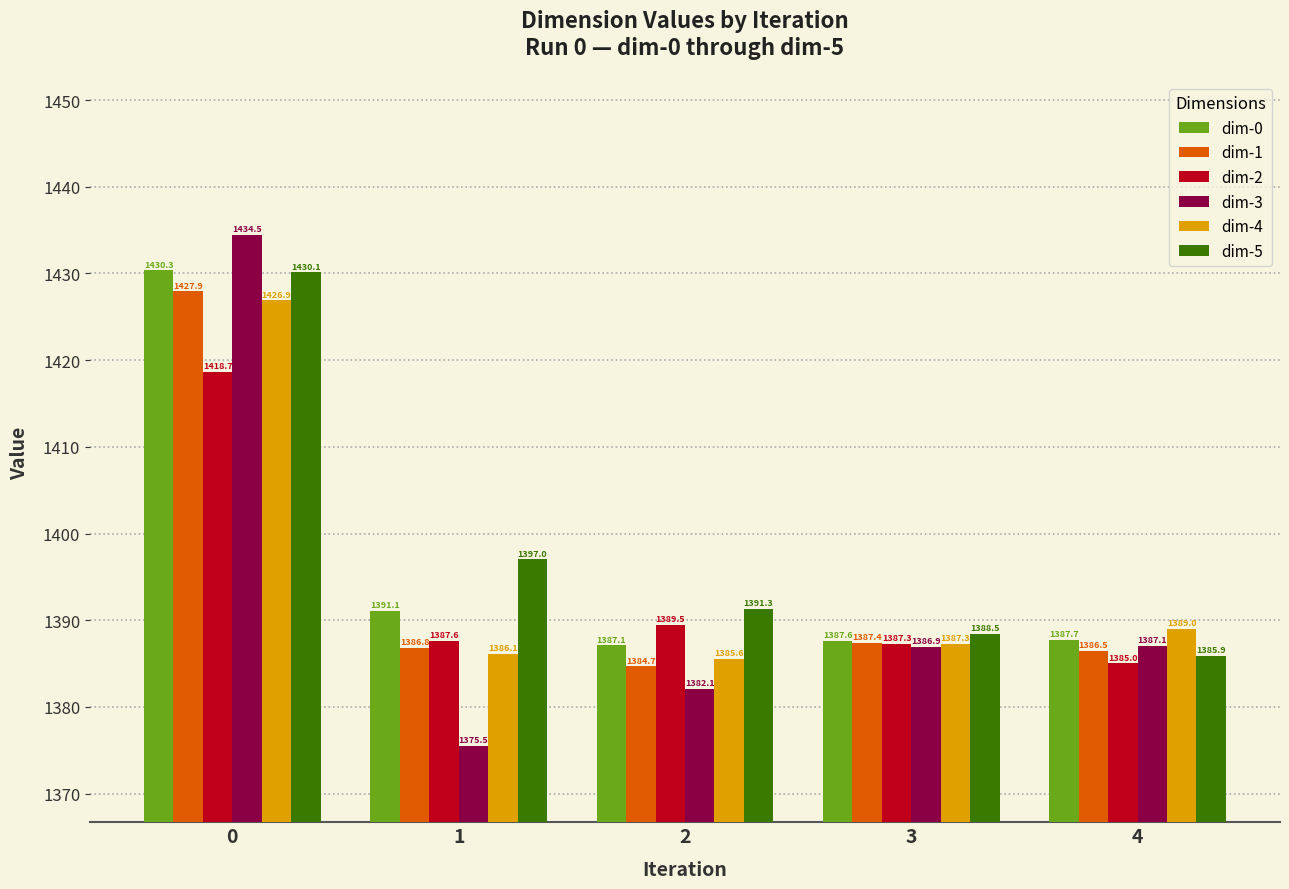

Reading right to left, transcribe all the data shown in this chart.

dim-0: 4=1387.7	3=1387.6	2=1387.1	1=1391.1	0=1430.3
dim-1: 4=1386.5	3=1387.4	2=1384.7	1=1386.8	0=1427.9
dim-2: 4=1385.0	3=1387.3	2=1389.5	1=1387.6	0=1418.7
dim-3: 4=1387.1	3=1386.9	2=1382.1	1=1375.5	0=1434.5
dim-4: 4=1389.0	3=1387.3	2=1385.6	1=1386.1	0=1426.9
dim-5: 4=1385.9	3=1388.5	2=1391.3	1=1397.0	0=1430.1